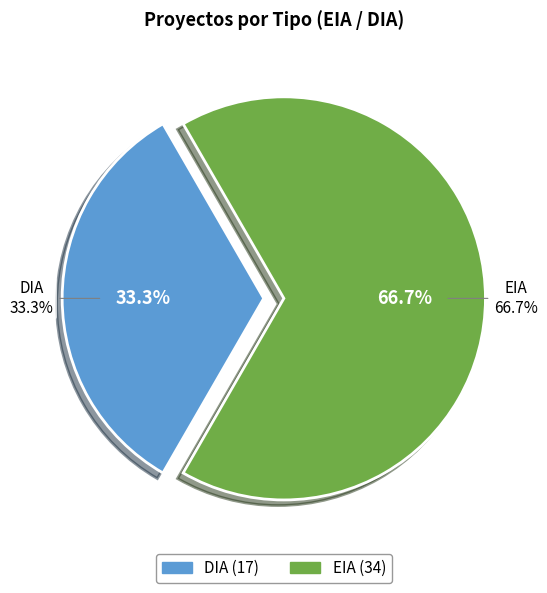

Which slice is the largest?

EIA